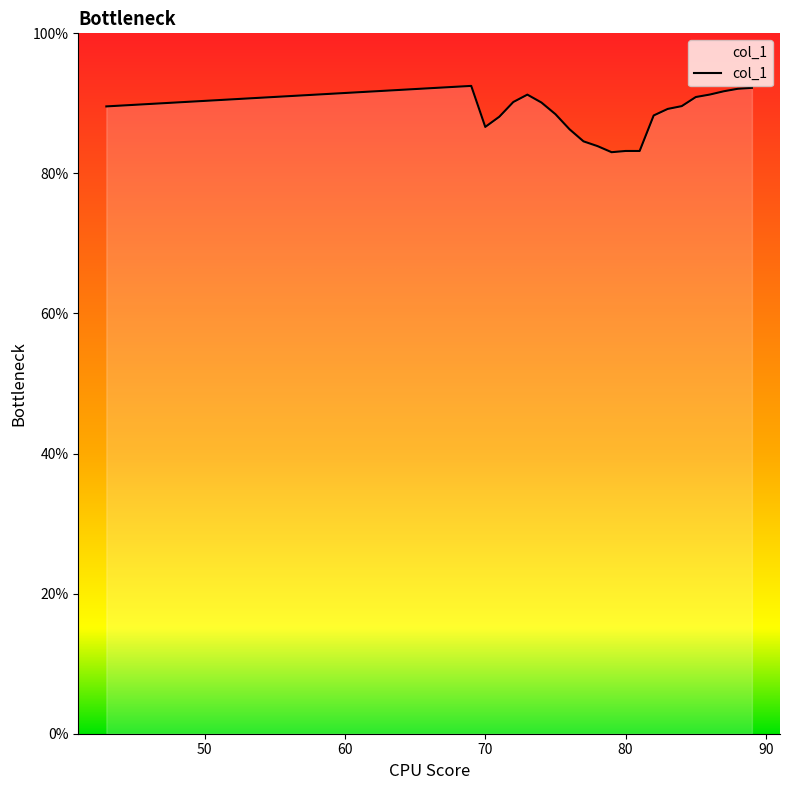

What is the greatest value displayed?

92.5